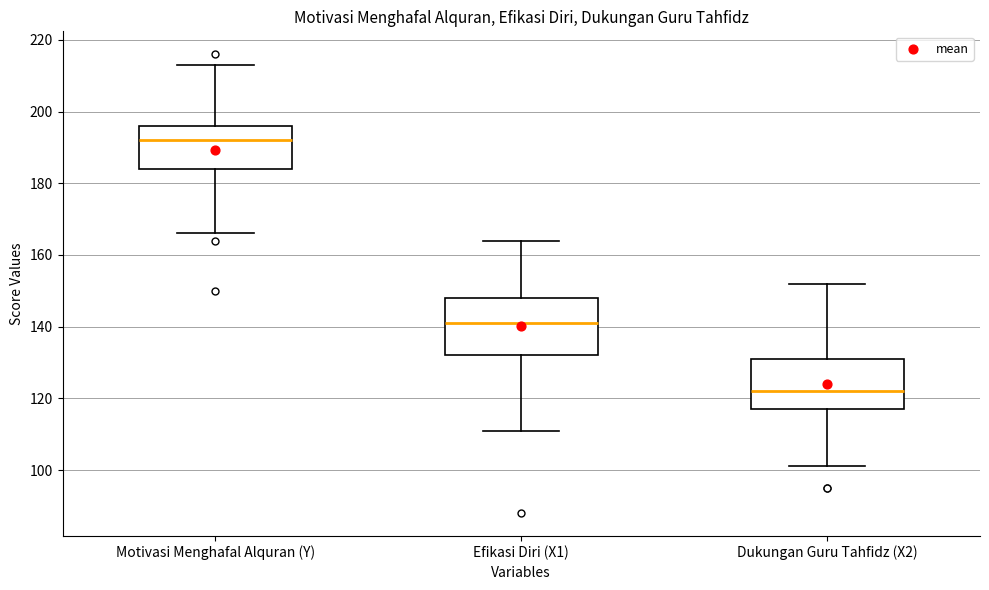

Which box's median line is the highest?

Motivasi Menghafal Alquran (Y)